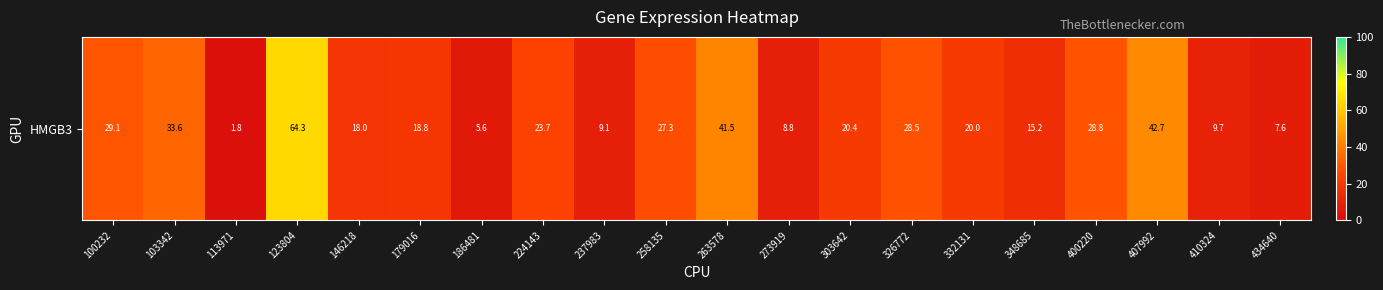

What is the sum of all values?

454.3